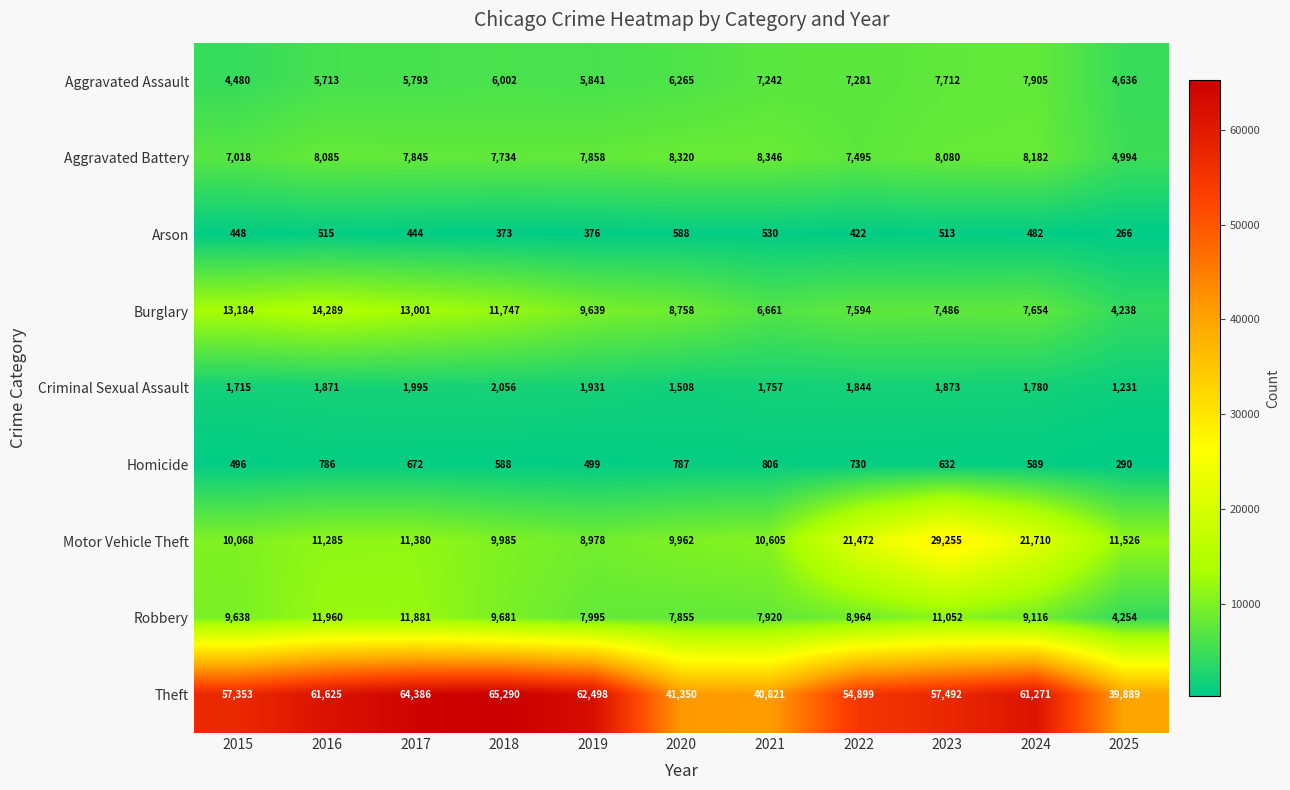

What is the difference between the maximum and minimum values in the Criminal Sexual Assault series?

825